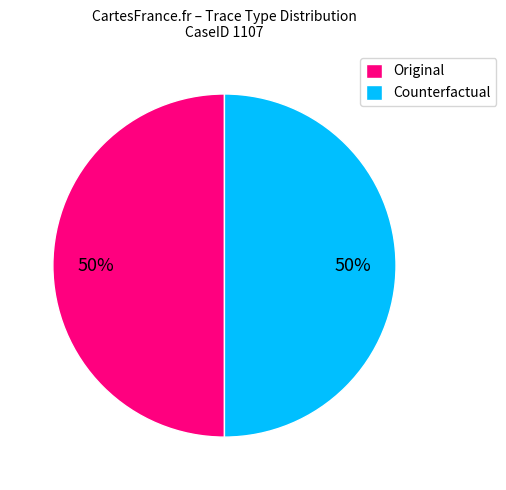

Do Counterfactual and Original together represent more than half of the pie?

Yes